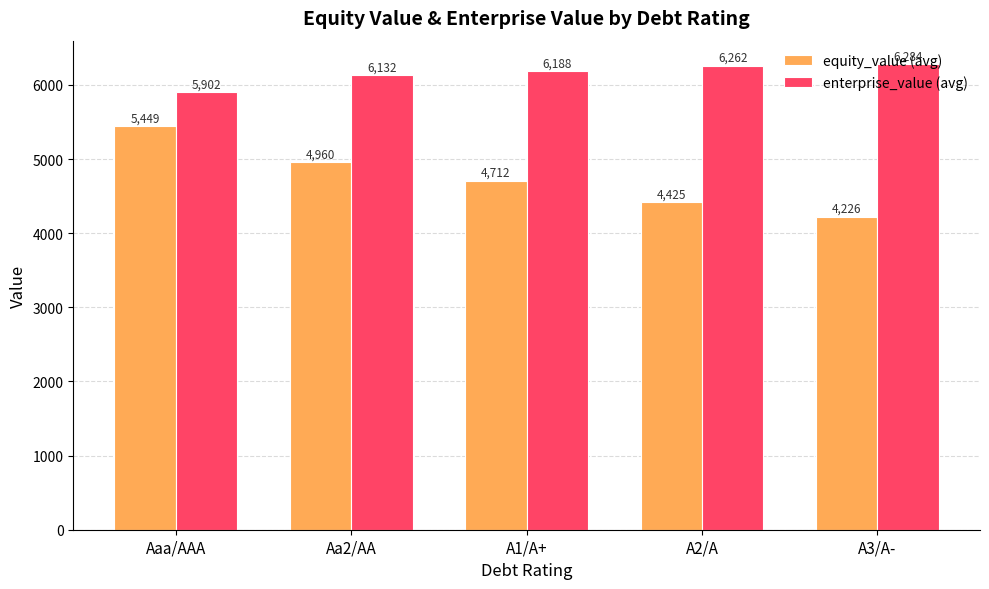

What is the approximate value of enterprise_value (avg) at A3/A-?

6283.9